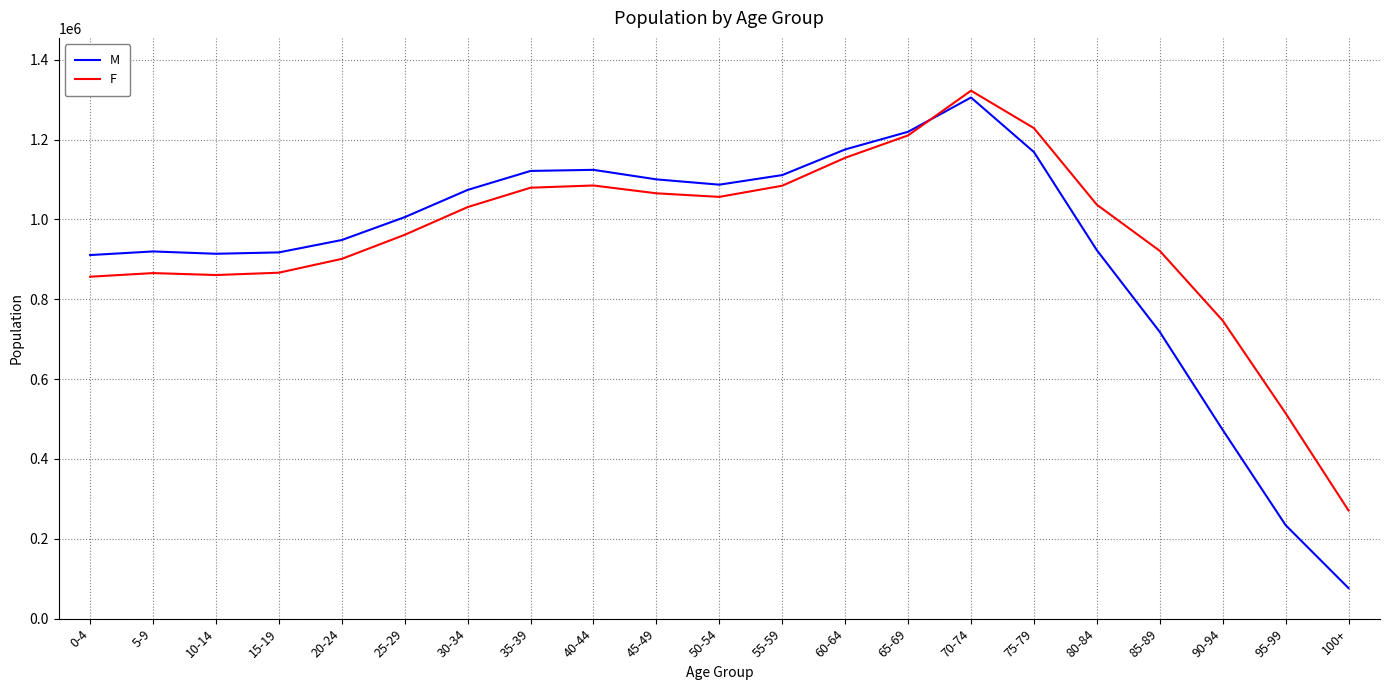

How many intersections are there between F and M?

1